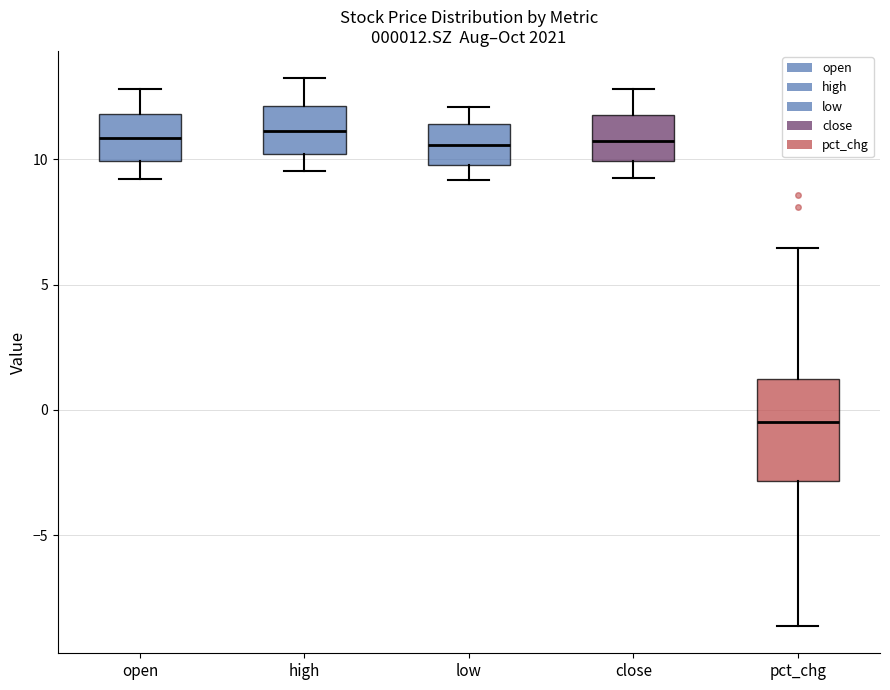

Which box has the lowest median line?

pct_chg